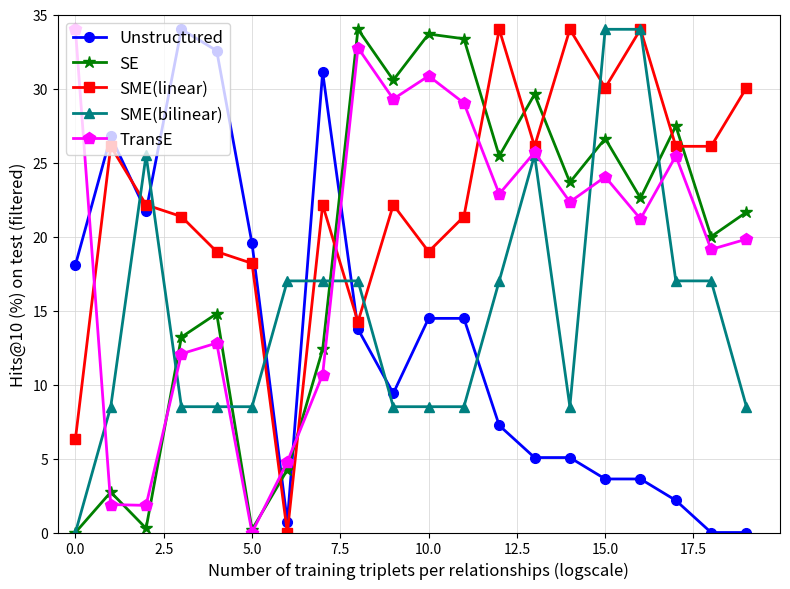

True or false: TransE has more than 1 points higher than both neighbors.

True